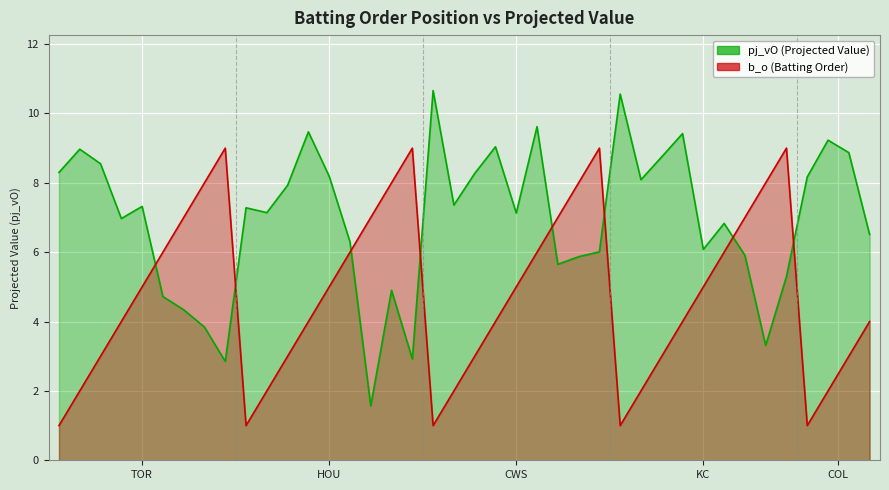

At which label does pj_vO reach its peak?

18